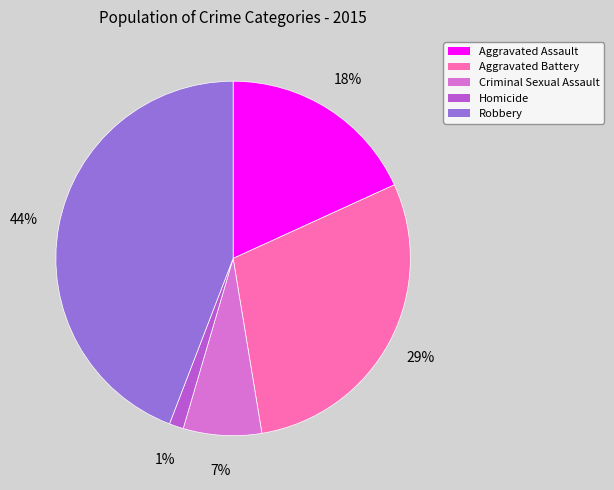

How many segments does this pie chart have?

5